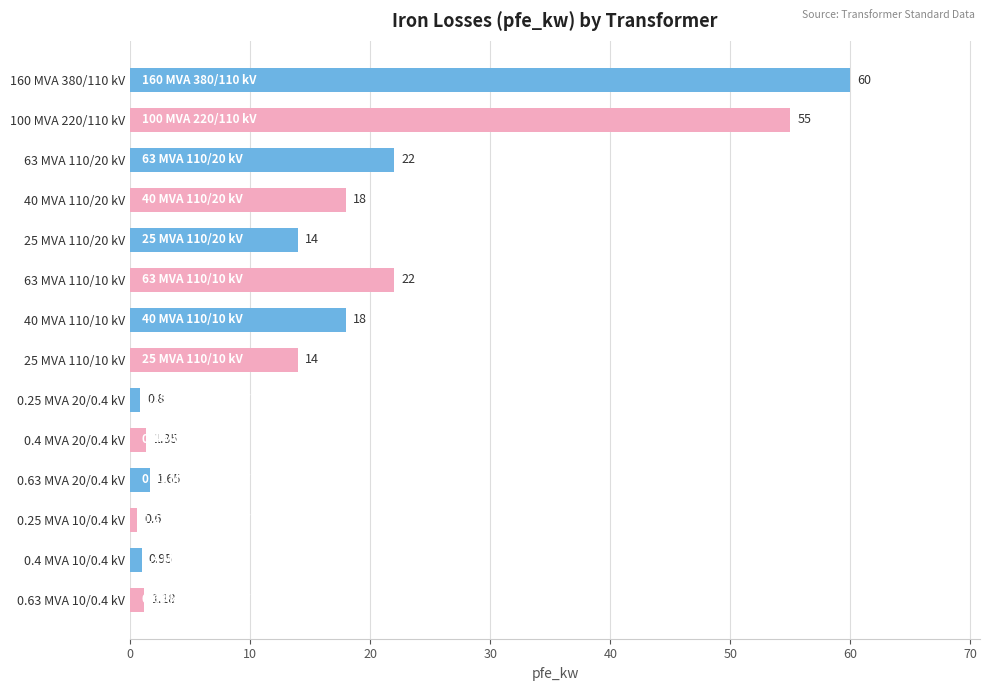

Does the chart contain any negative values?

No